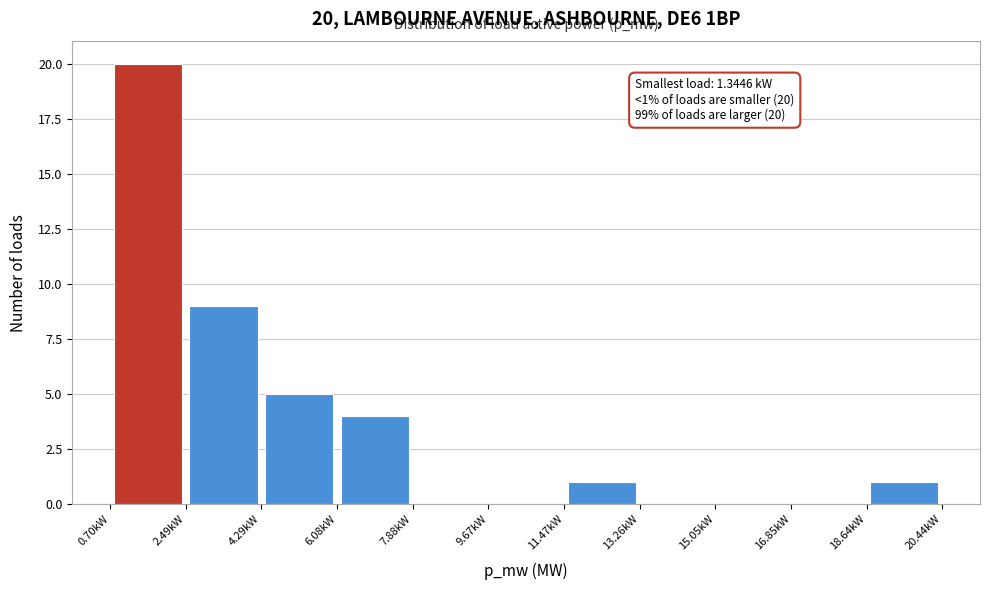

Over which range of the x-axis is the bar tallest?

0.6 to 2.4